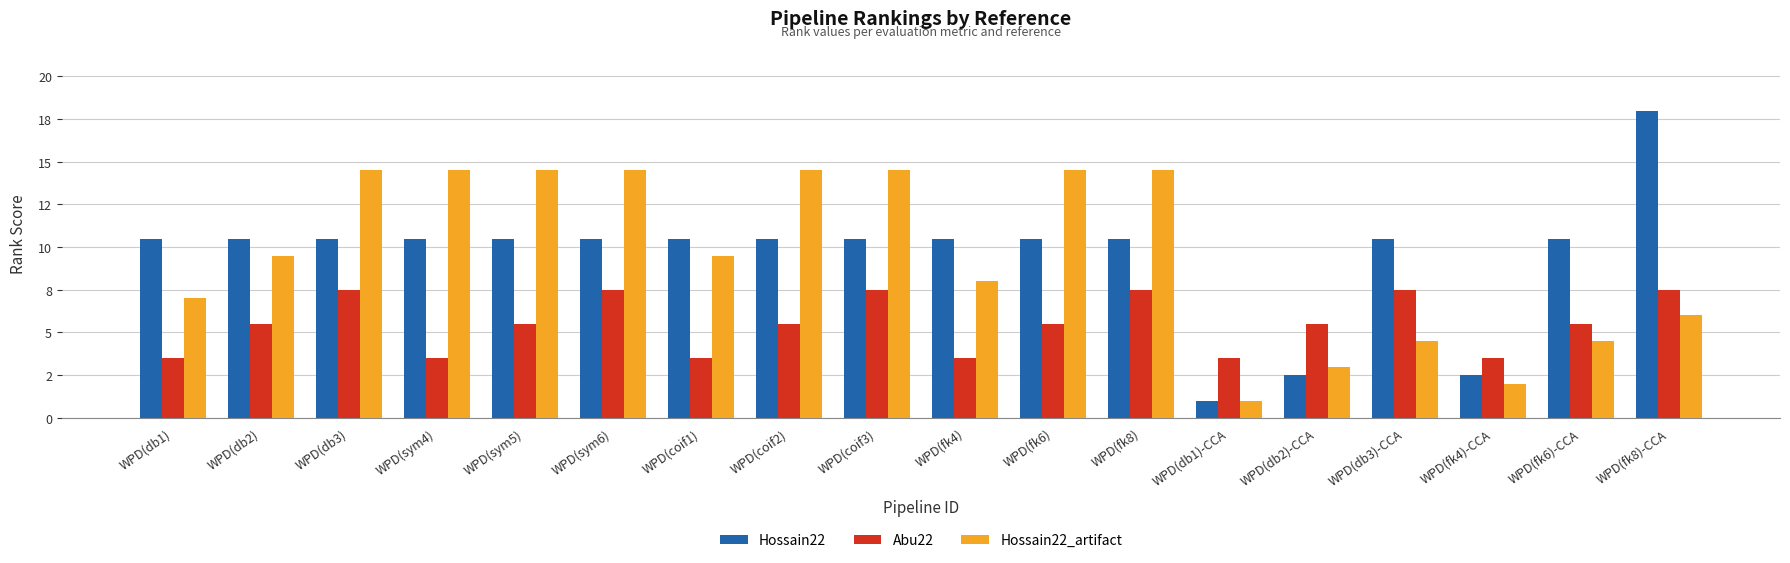

What are all the series names shown in the legend?

Hossain22, Abu22, Hossain22_artifact